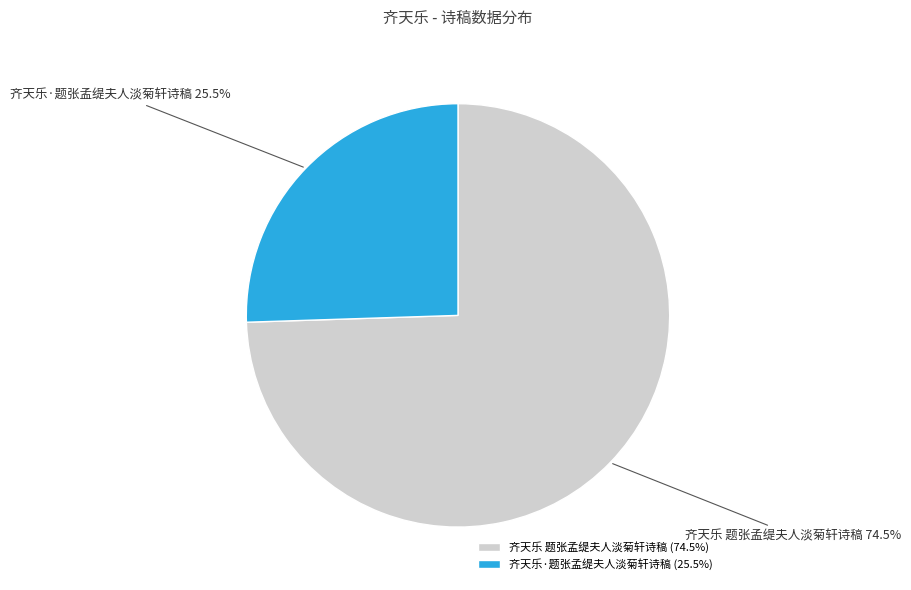

What is the smallest slice in the pie chart?

齐天乐·题张孟缇夫人淡菊轩诗稿